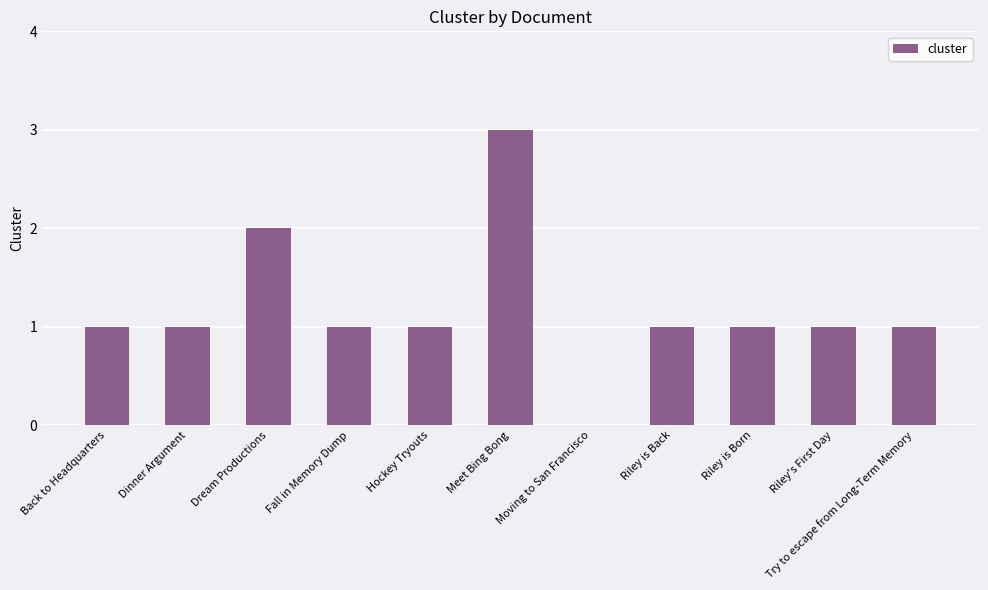

What is the sum of all values?

13